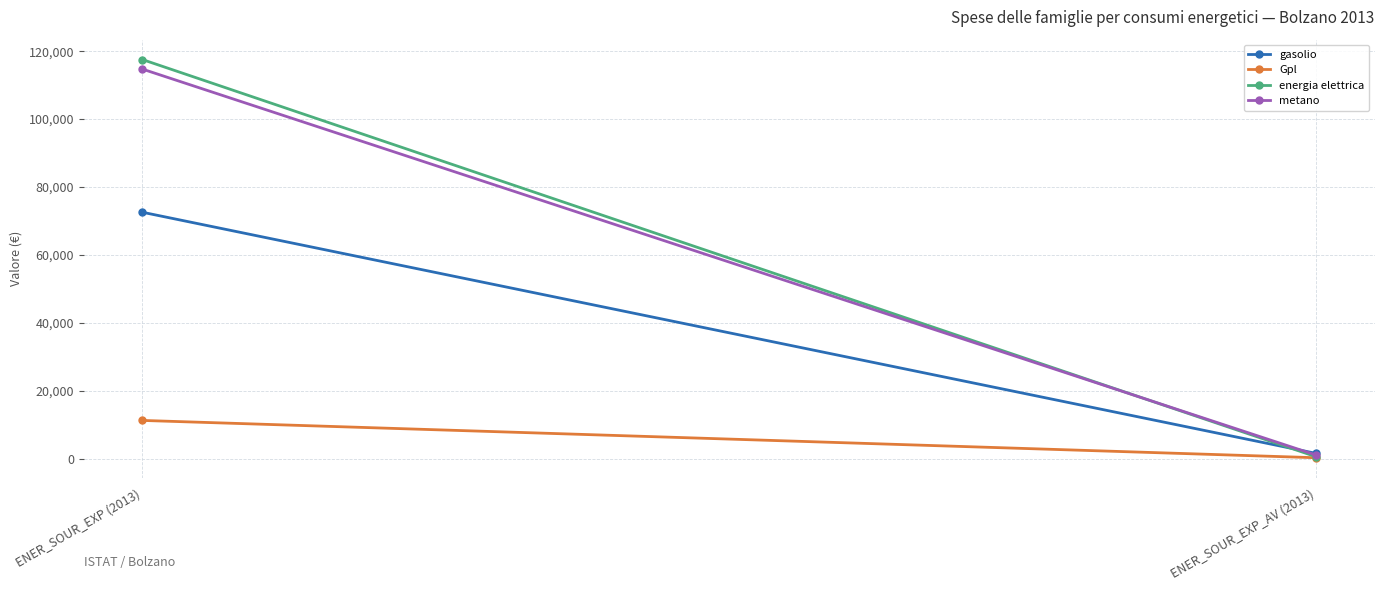

What is the value of the Gpl point at the 2nd from the left?

245